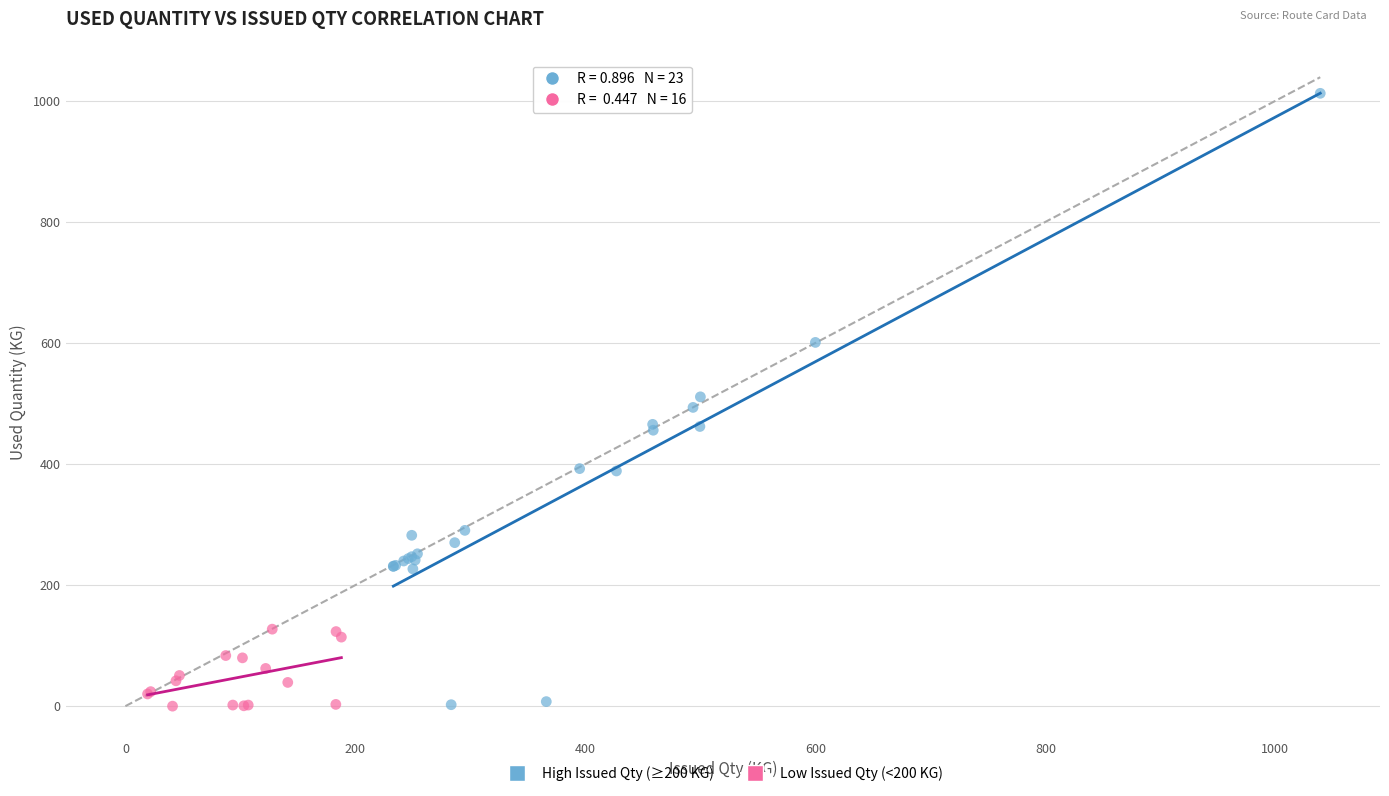

Which series has the largest Y range (max minus min)?

High Issued Qty (≥200 KG)